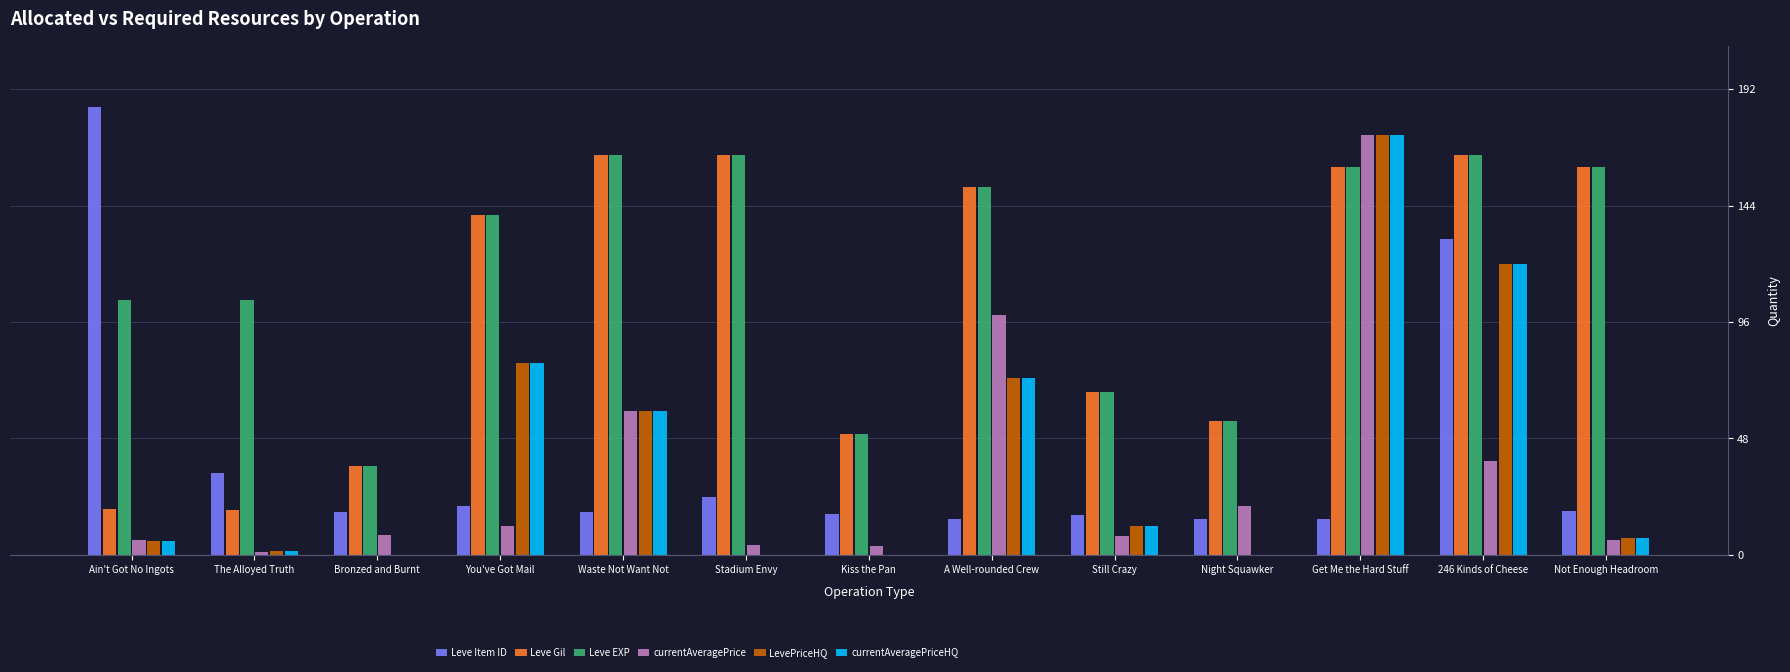

What is the maximum value shown in the chart?

184.8